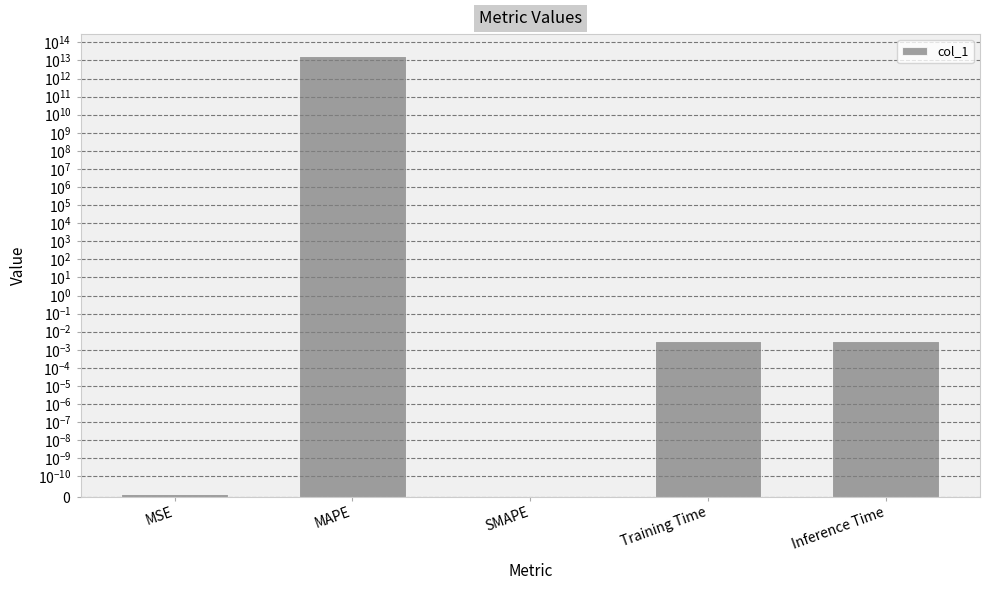

What is the difference between the maximum and second lowest values?

17349462684466.5